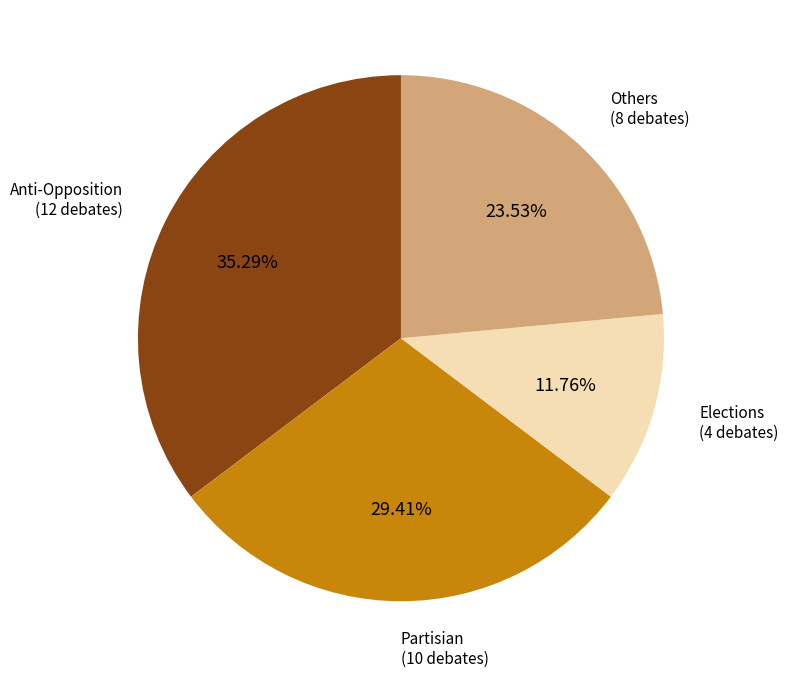

Does any single category account for the majority?

No